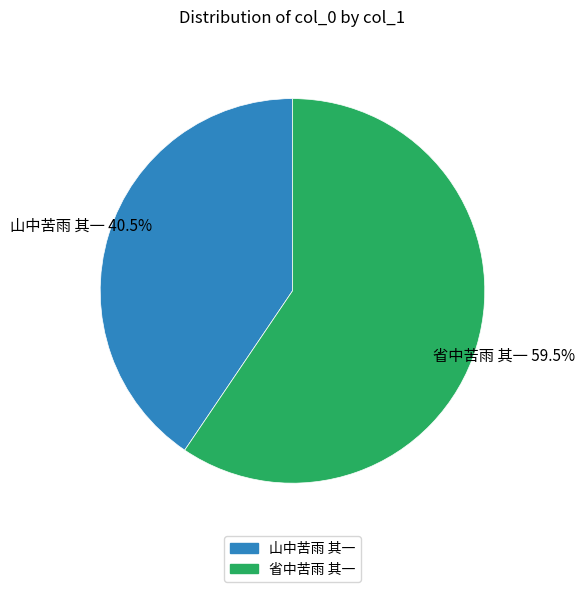

How many slices are in this pie chart?

2